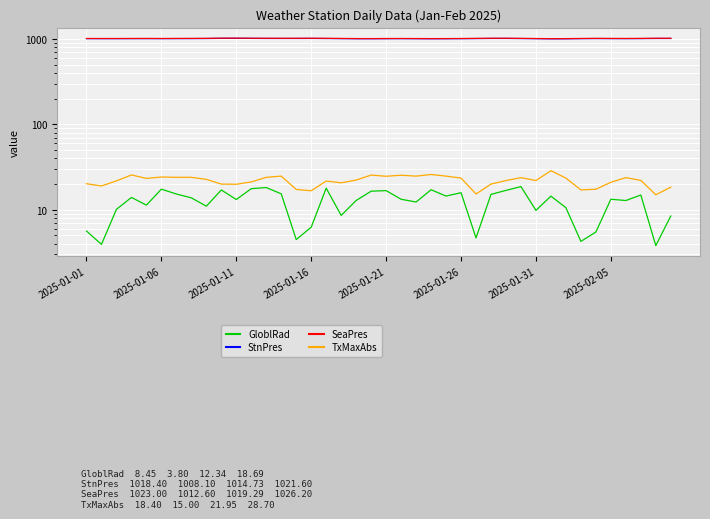

At which category is the sum across all series the highest?

9